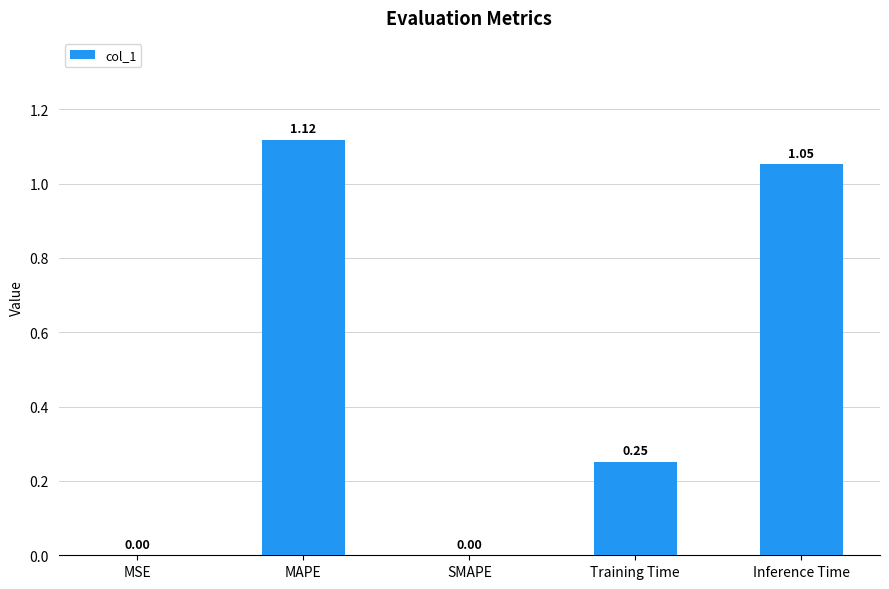

Which has a higher value, MAPE or SMAPE?

MAPE